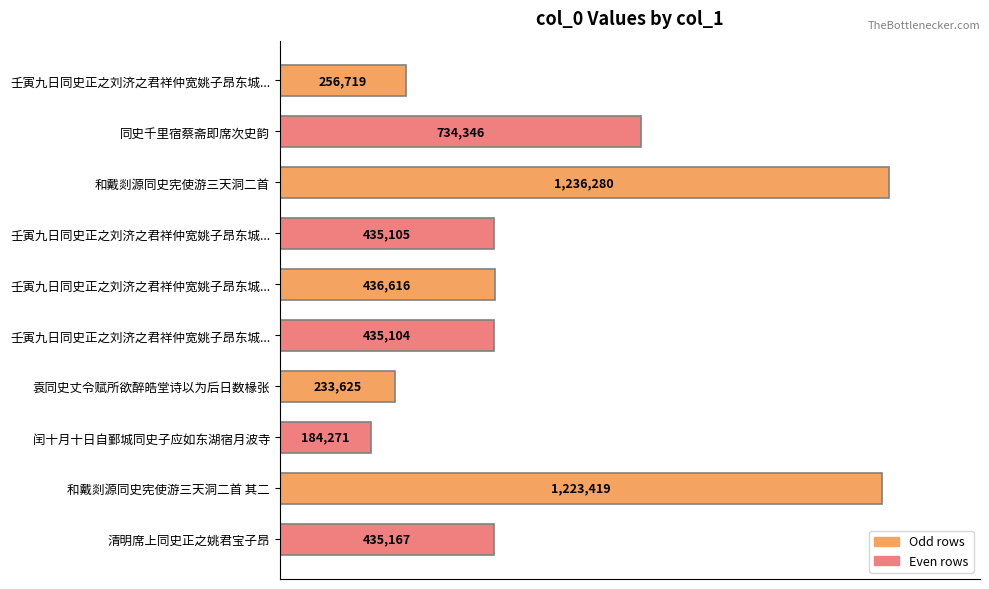

Does the chart contain any negative values?

No